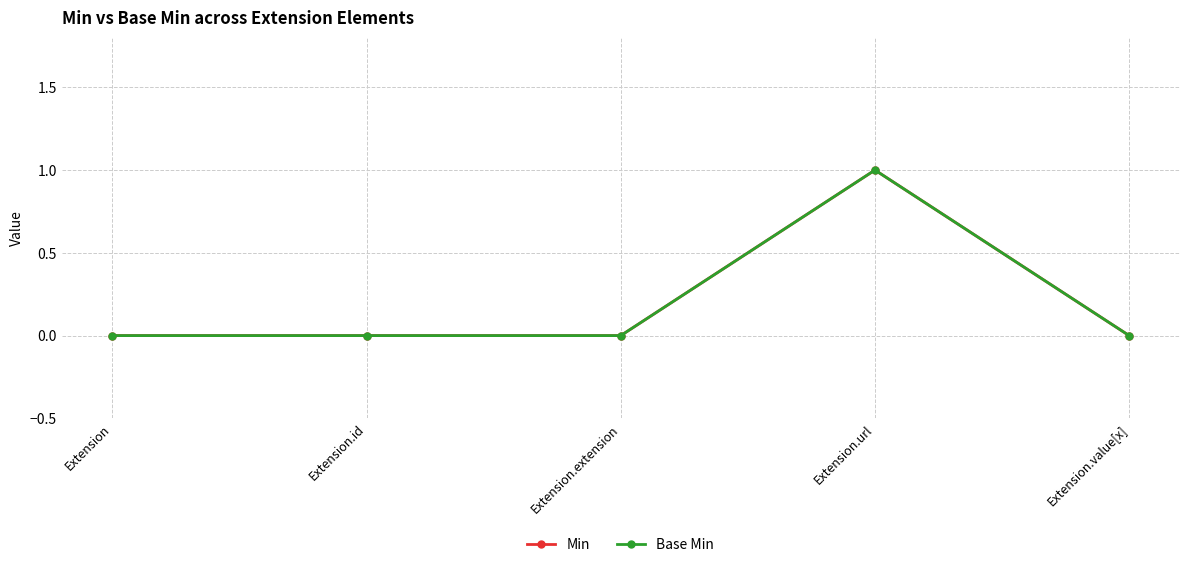

Does the chart have visible grid lines?

Yes